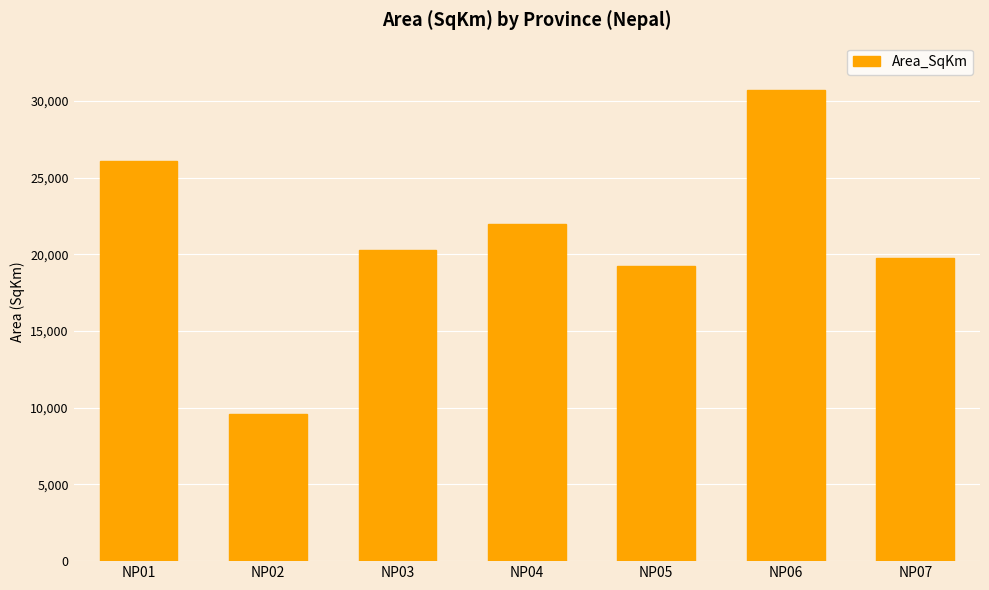

The value at NP07 is 31273.5. True or false?

False